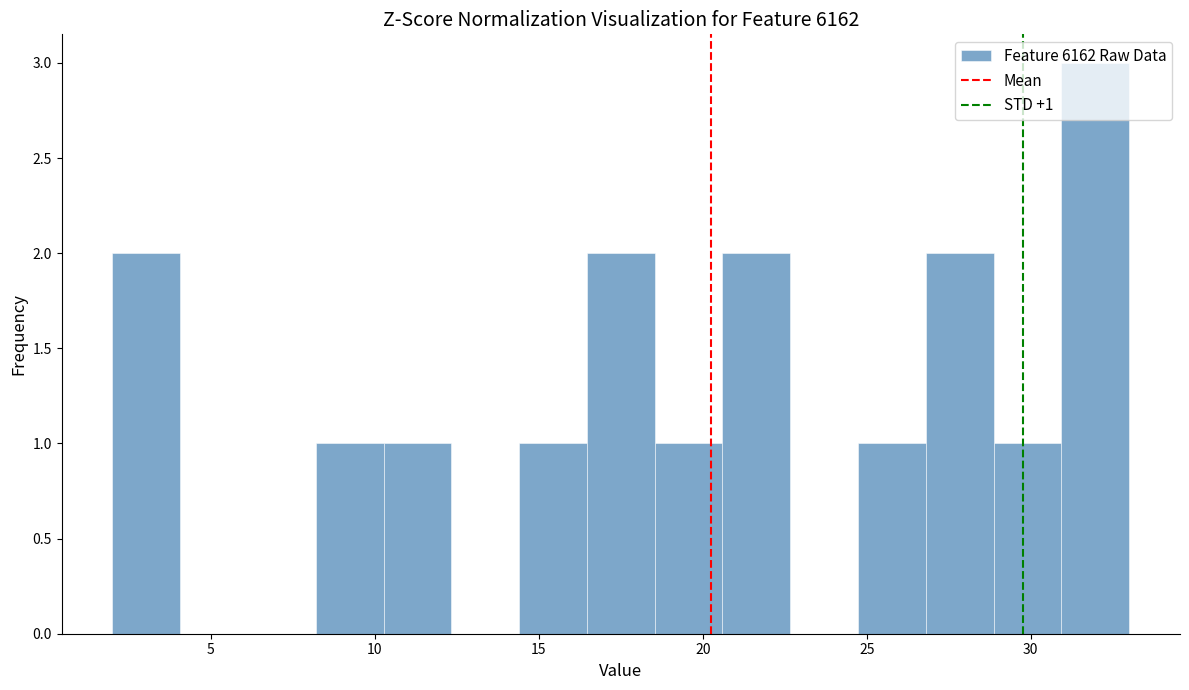

Which range on the x-axis has the tallest bar?

31.0 to 33.0